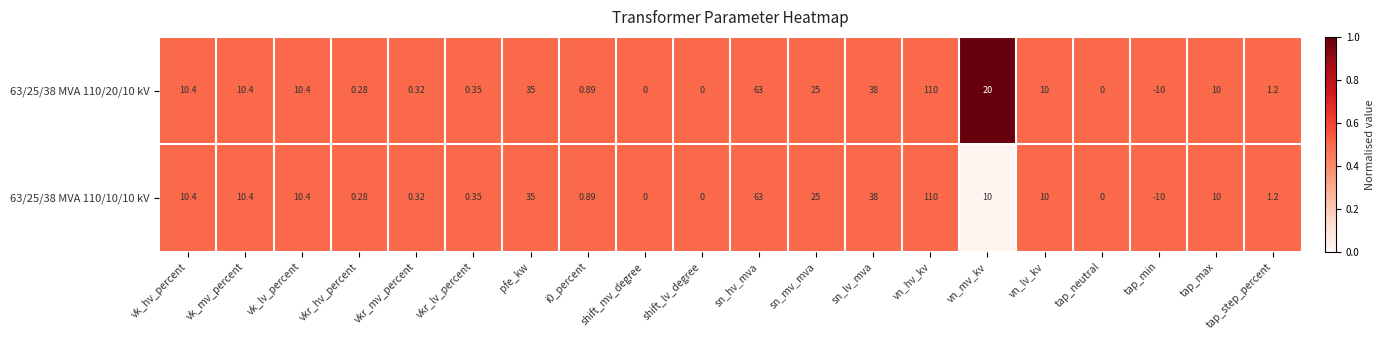

At which label is 63/25/38 MVA 110/10/10 kV closest to 50?

sn_lv_mva